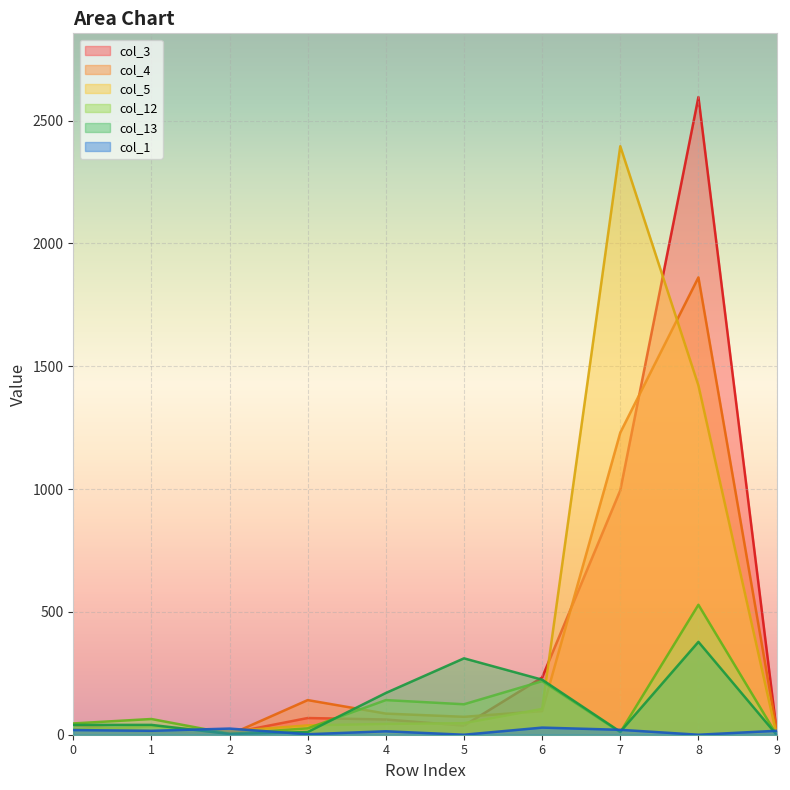

Reading left to right, transcribe all the data shown in this chart.

col_3: 22	11	6	68	62	37	233	995	2596	18
col_4: 38	16	0	141	86	73	96	1230	1862	21
col_5: 21	34	14	38	44	47	105	2396	1422	0
col_12: 46	64	4	26	141	124	218	10	529	0
col_13: 40	40	3	11	170	311	224	12	378	0
col_1: 19	16	25	2	14	0	29	20	0	16